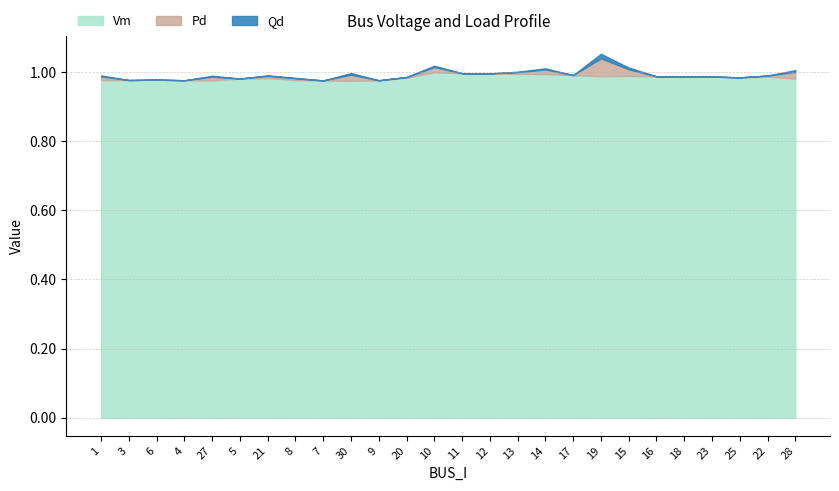

What is the lowest value of the Vm series?

1.0